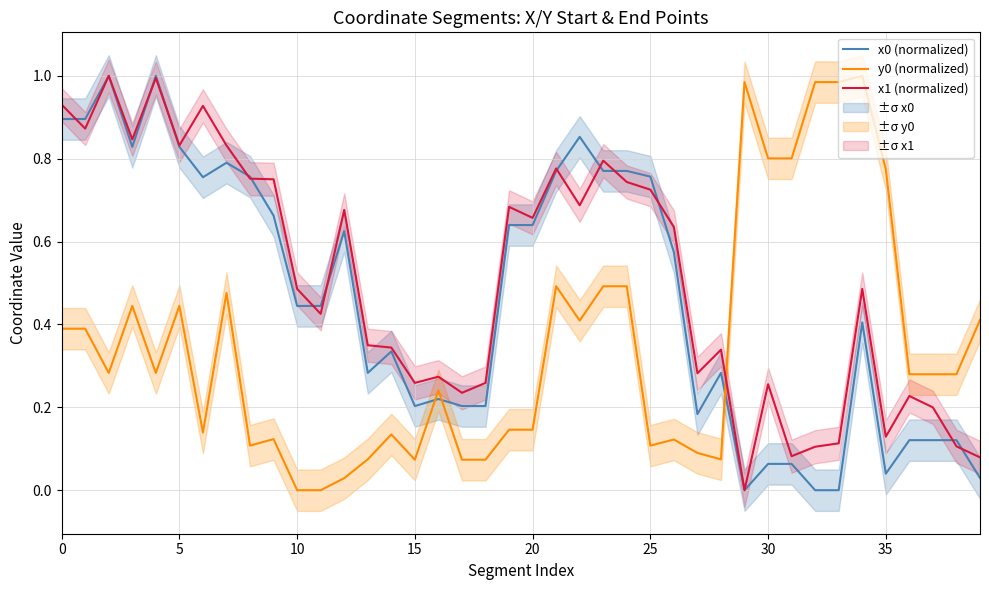

Rank the series at 12 from lowest to highest value.

y0 (normalized), x0 (normalized), x1 (normalized)